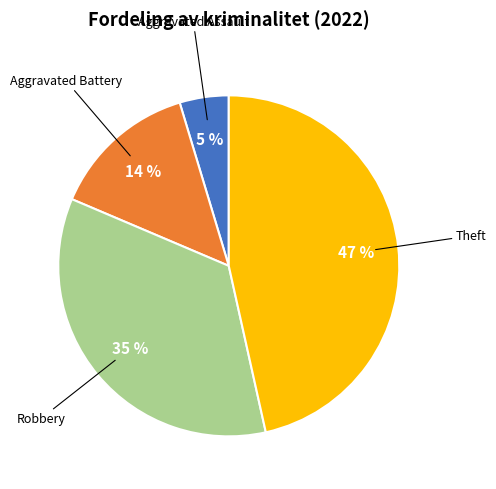

What percentage is the Theft slice, to the nearest percent?

47%